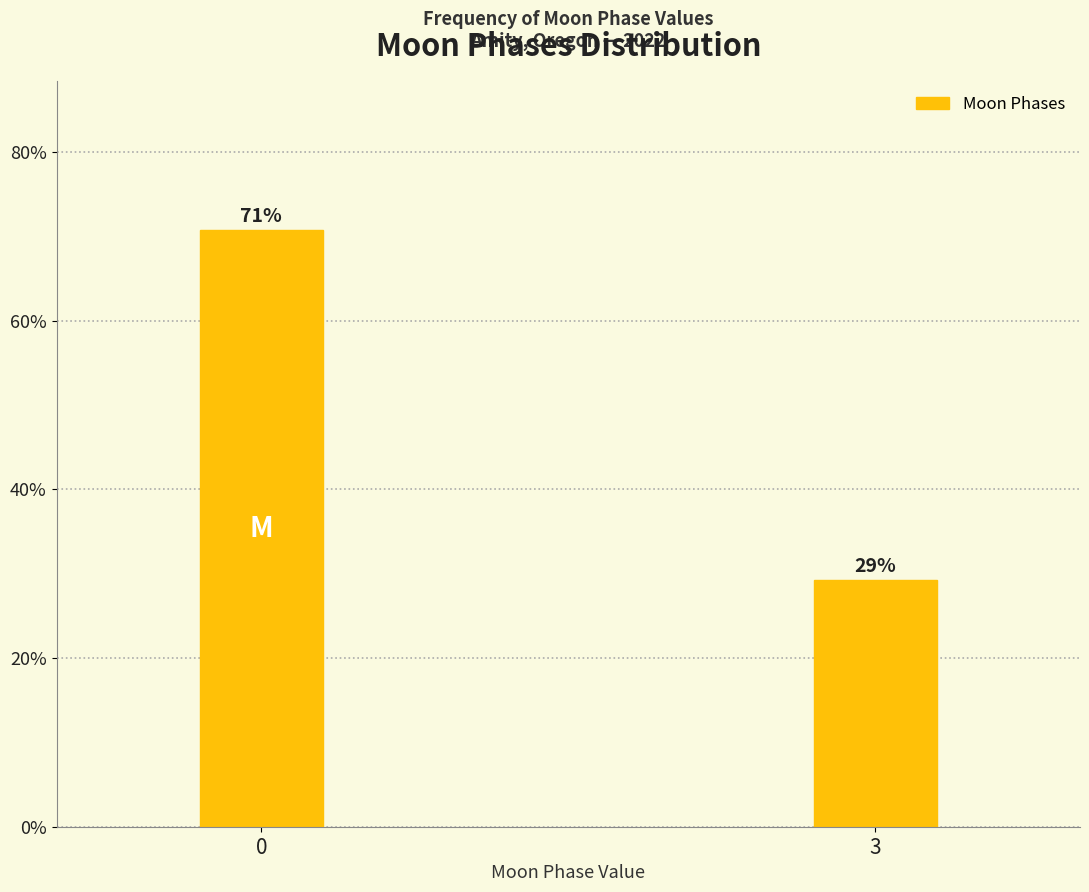

What is the value of the 1st bar from the left?

70.7